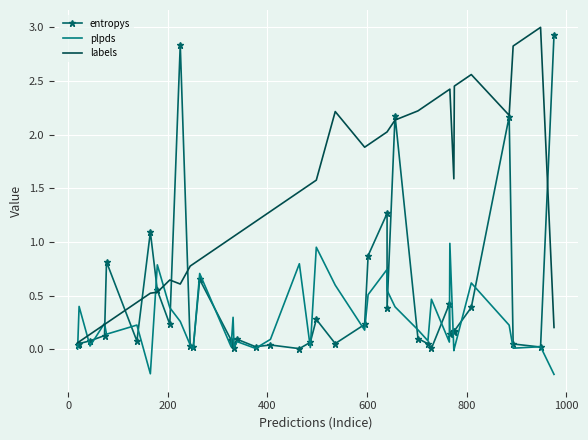

True or false: labels has more than 1 interior local peaks.

True